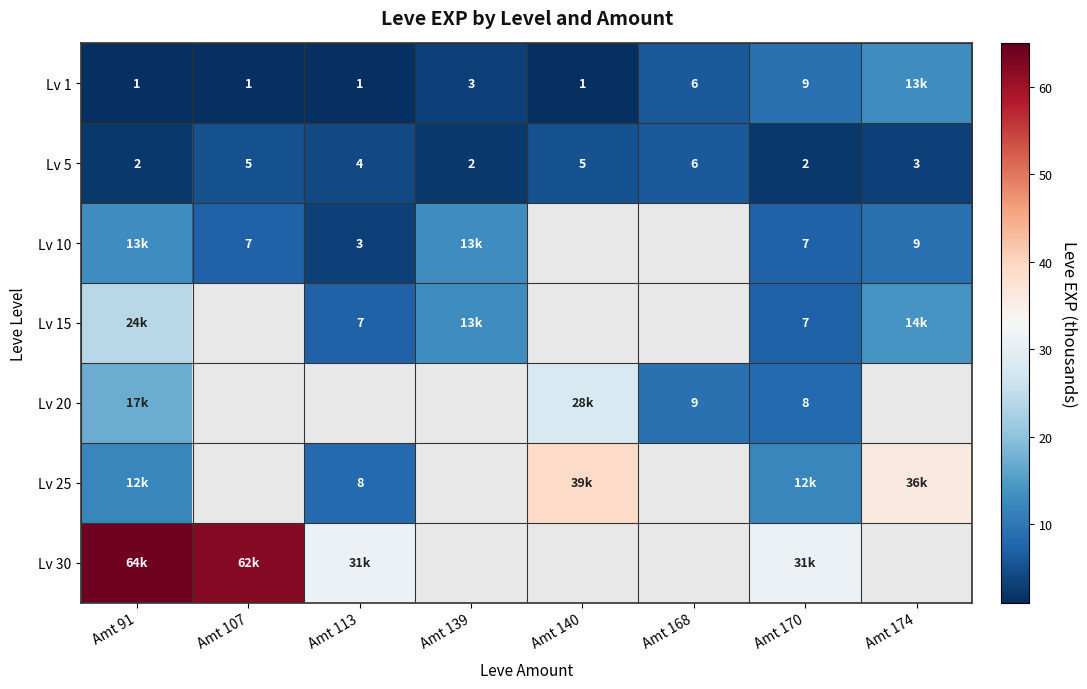

Count the number of data series in this chart.

7